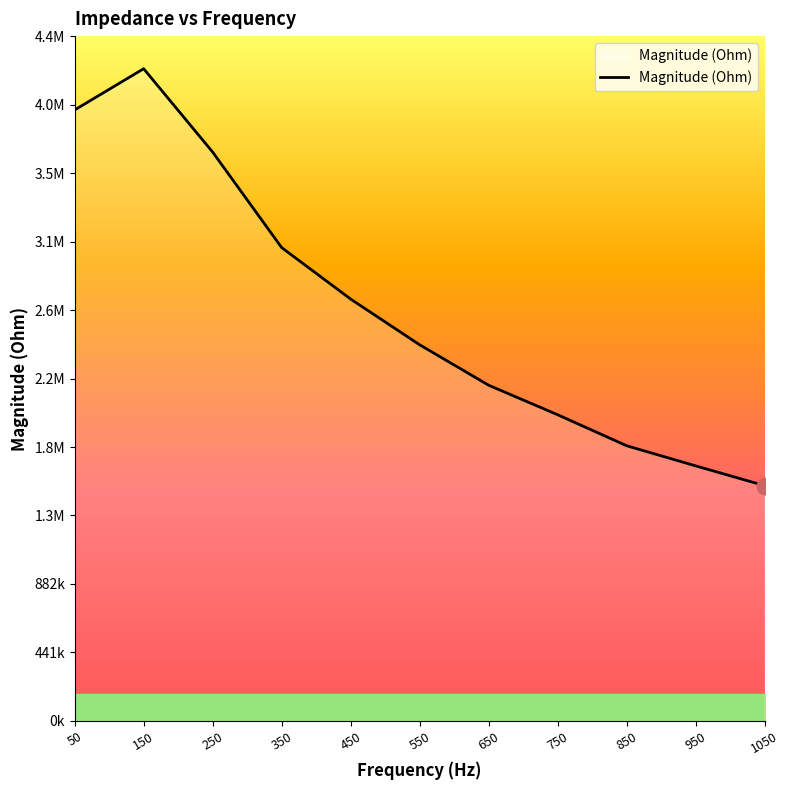

Does the chart have visible grid lines?

No